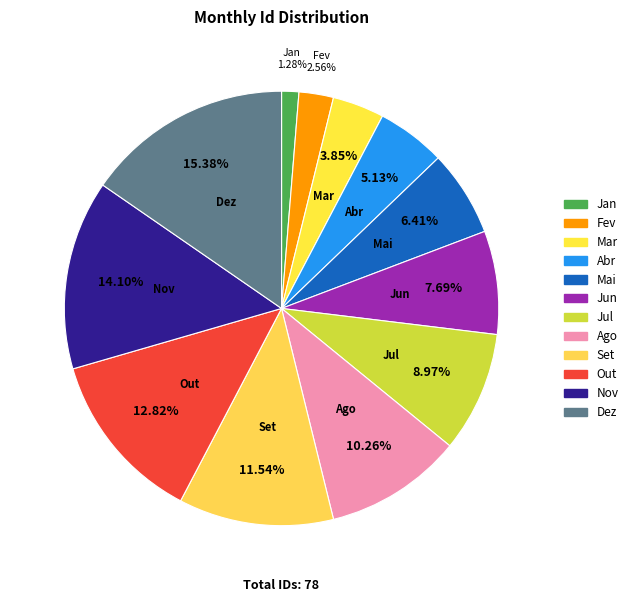

Between Jun and Out, which is larger?

Out